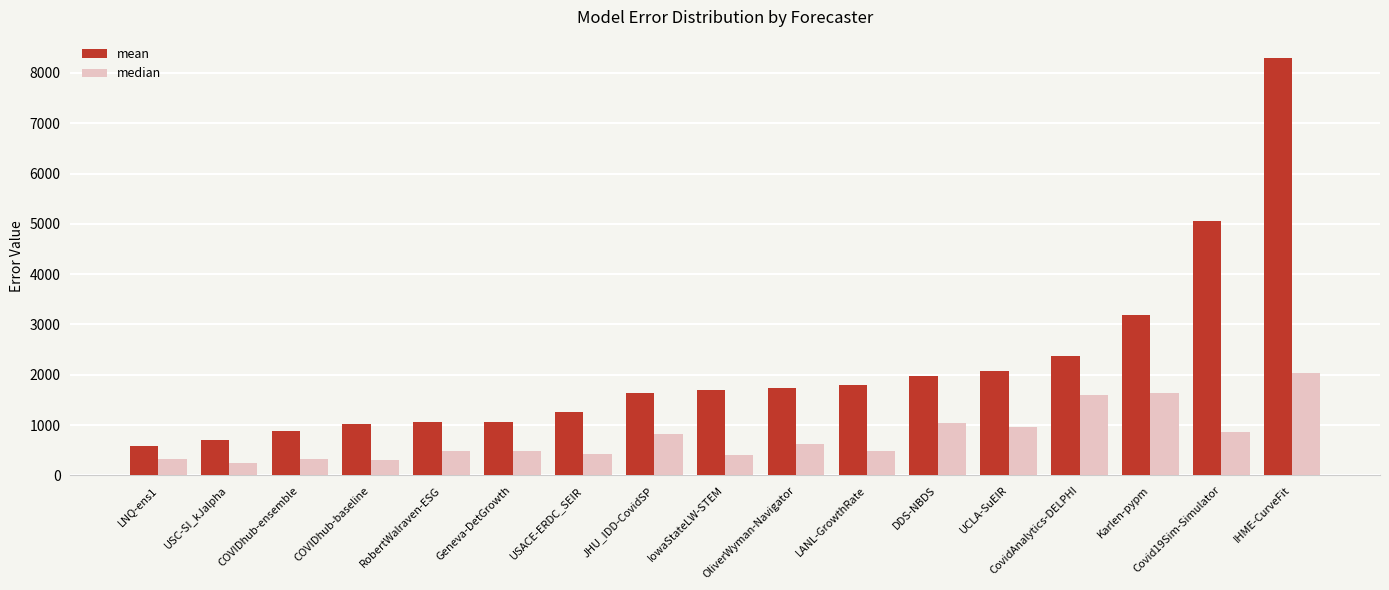

What is the value of the mean bar at the 6th from the left?

1061.3